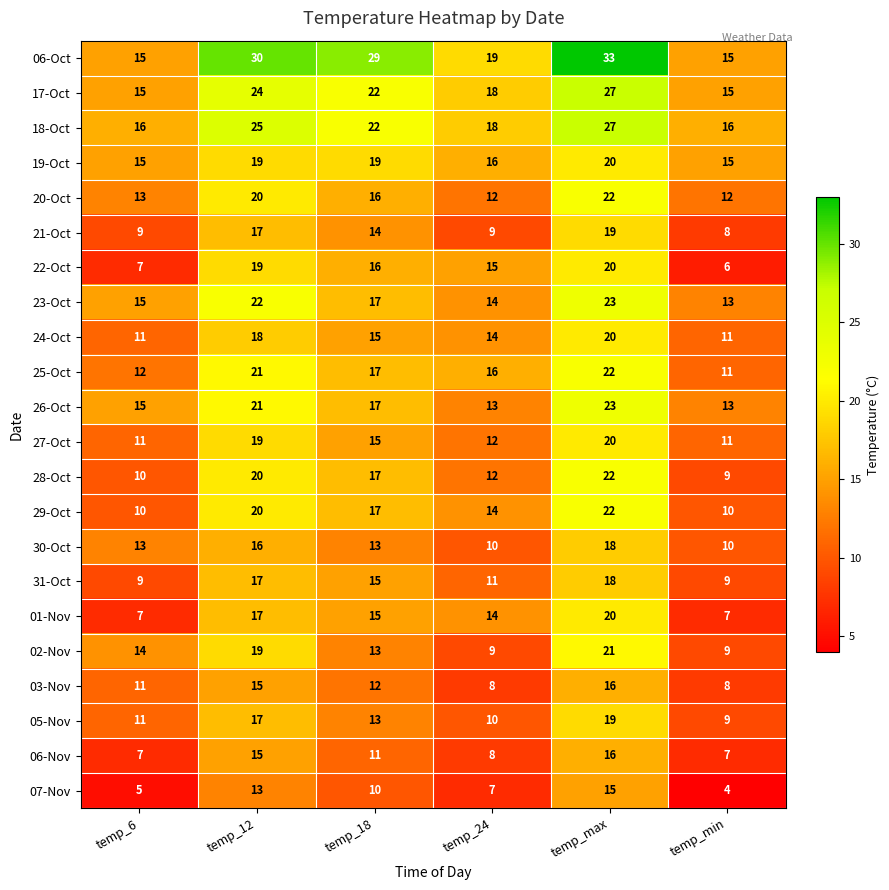

Which series has the widest spread of values?

06-Oct